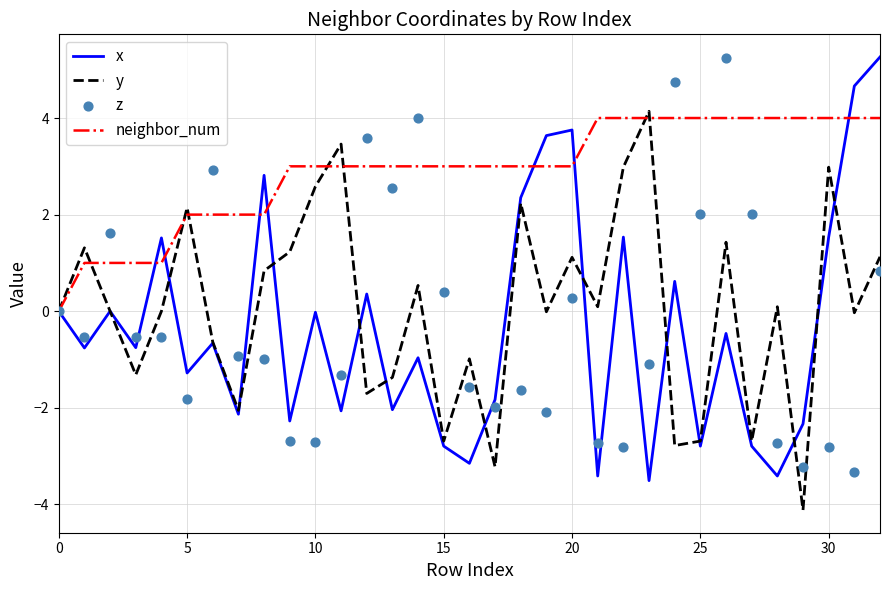

What are all the series names shown in the legend?

x, y, neighbor_num, z